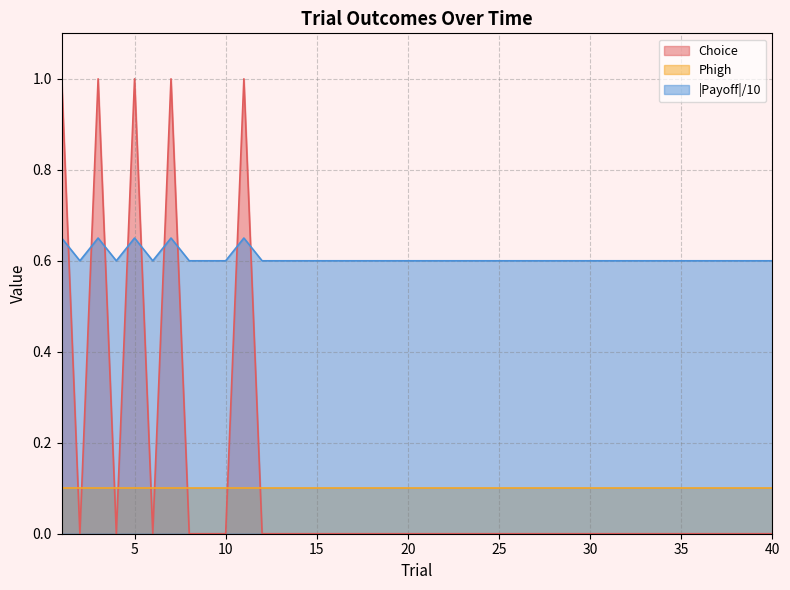

What is the difference between the maximum and minimum values in the Payoff_neg series?

0.1